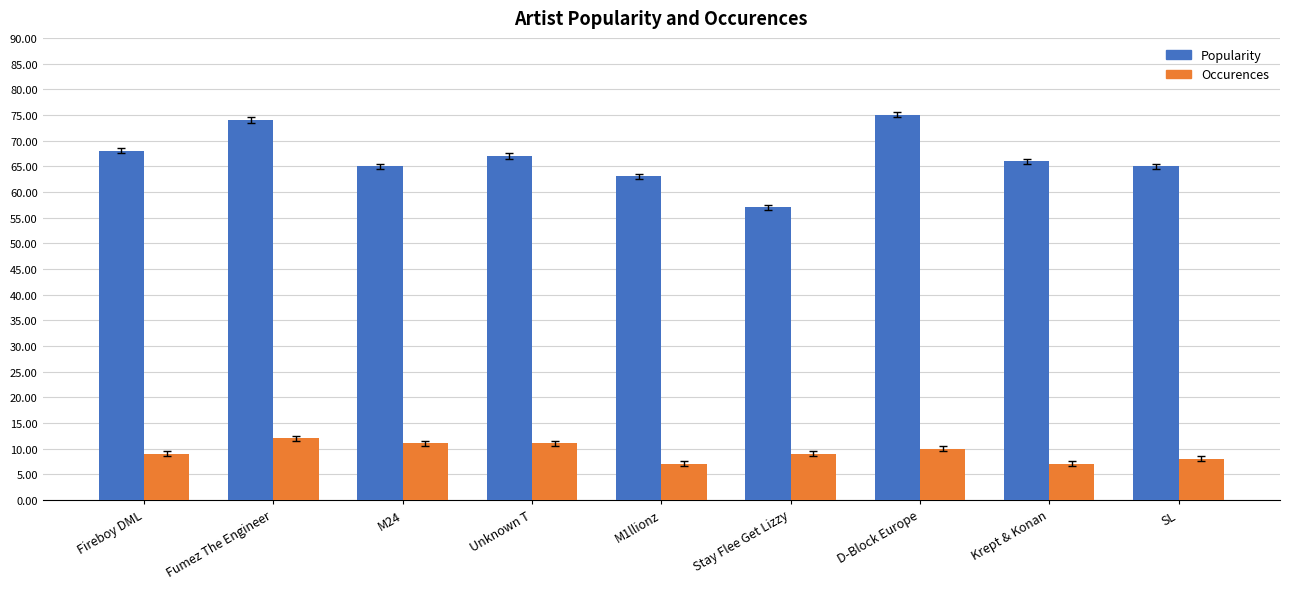

Which series has the largest total across all categories?

Popularity